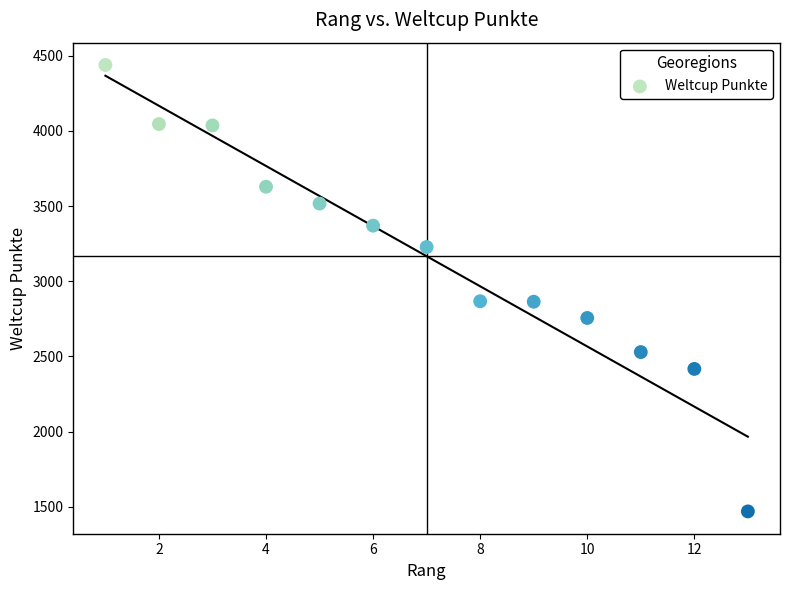

What is the range of Y values (max minus min)?

2970